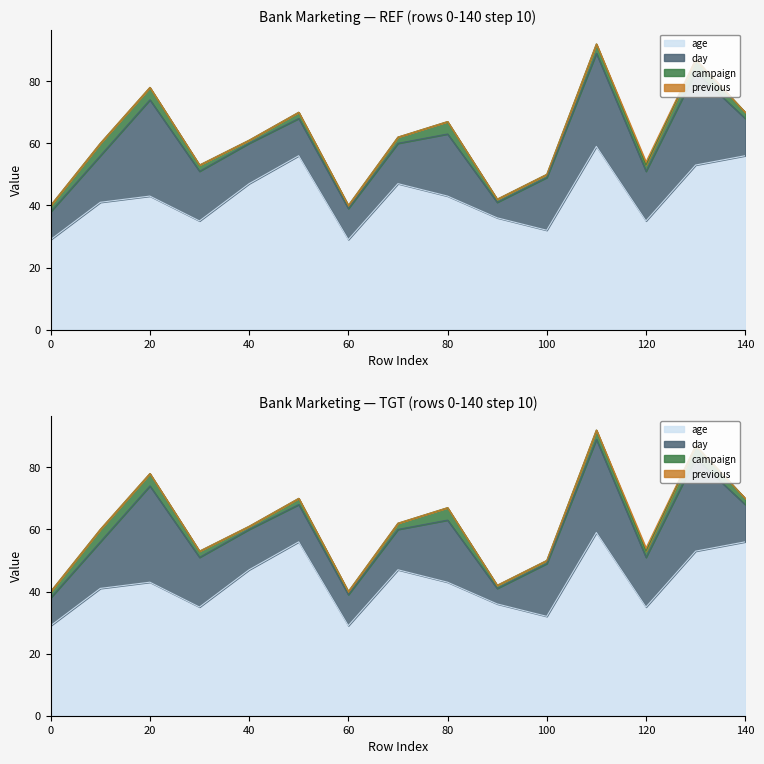

Count the previous values in the range 0 to 1.

15